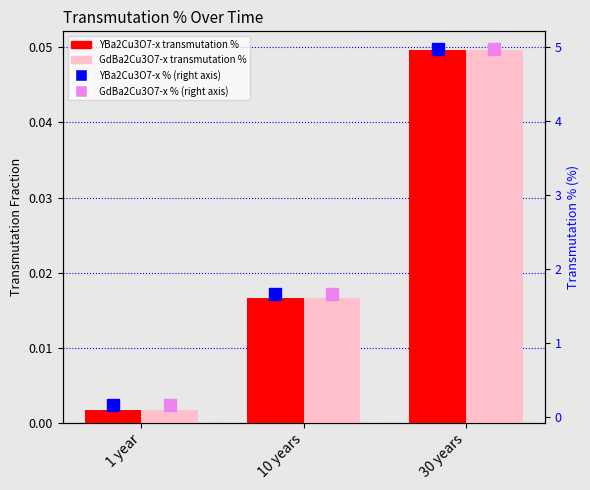

Rank the series at 1 year from lowest to highest value.

YBa2Cu3O7-x transmutation %, GdBa2Cu3O7-x transmutation %, YBa2Cu3O7-x % (right axis), GdBa2Cu3O7-x % (right axis)